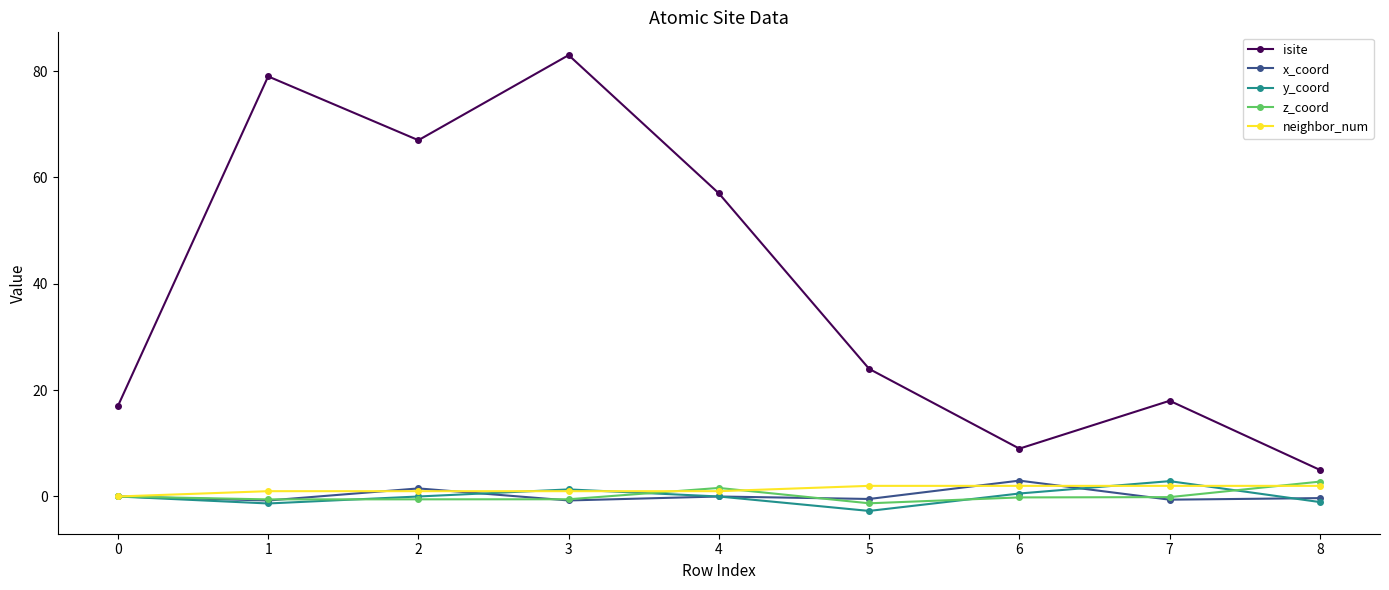

Which category has the highest value in the isite series?

3